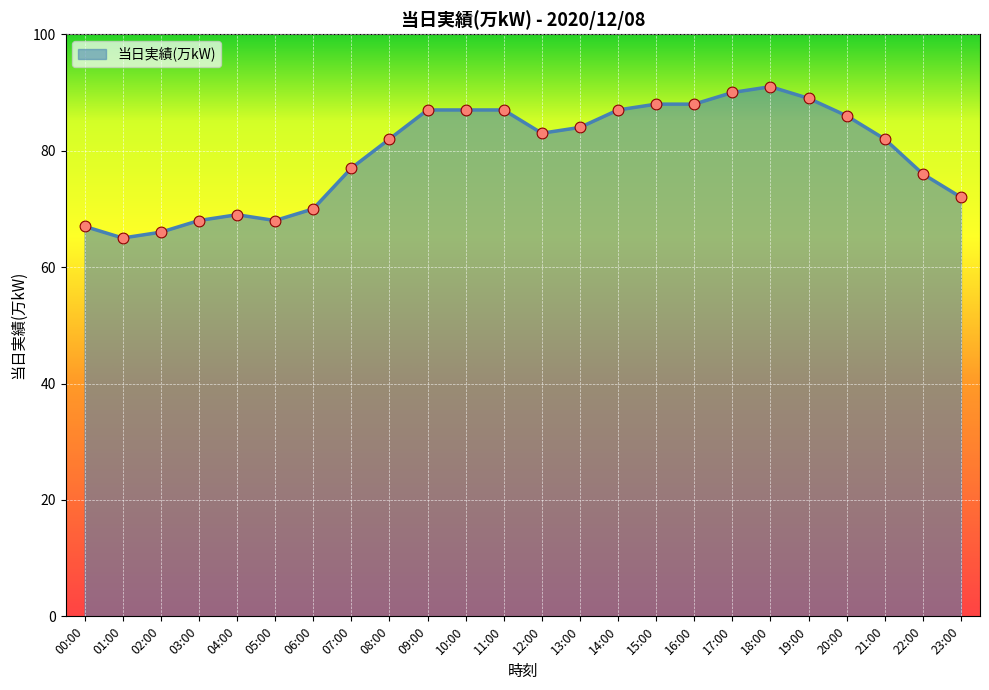

Which has a higher value, 15:00 or 18:00?

18:00